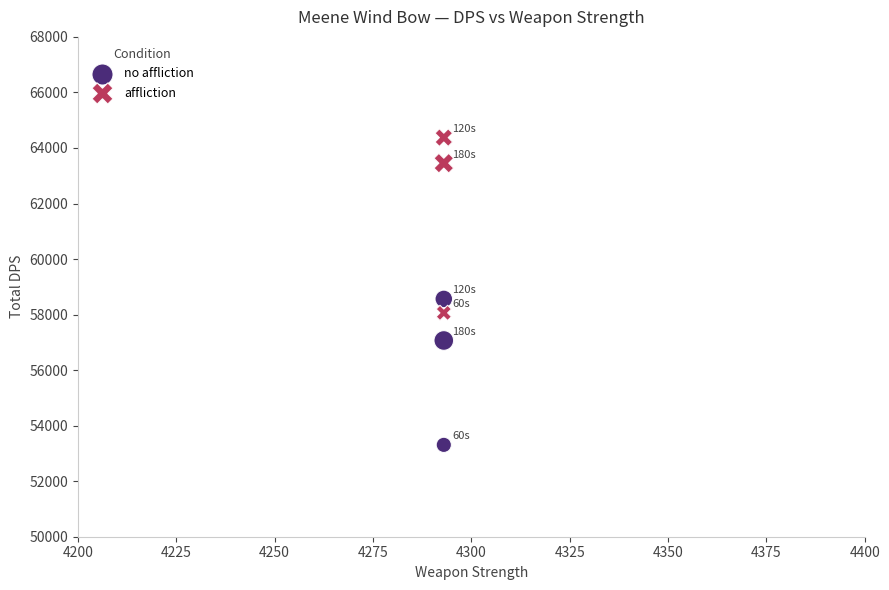

In the affliction series, what Y value is closest to 61217?

63452